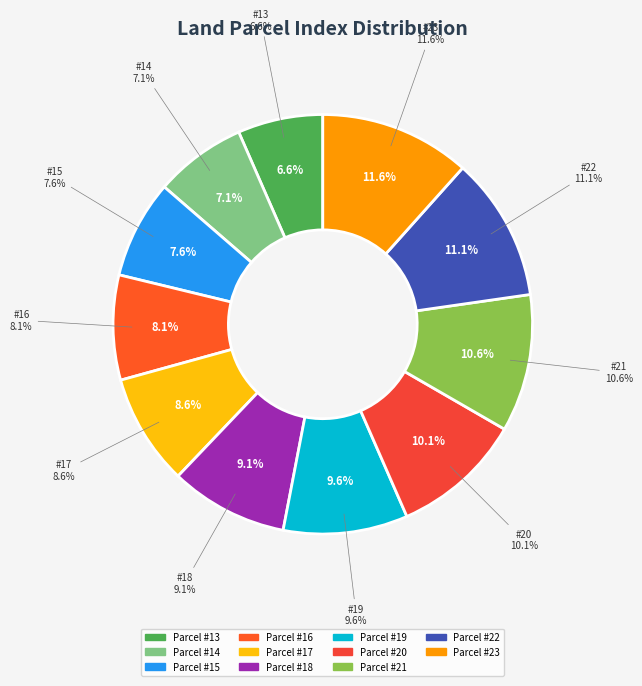

Is there any slice that represents more than half of the pie?

No